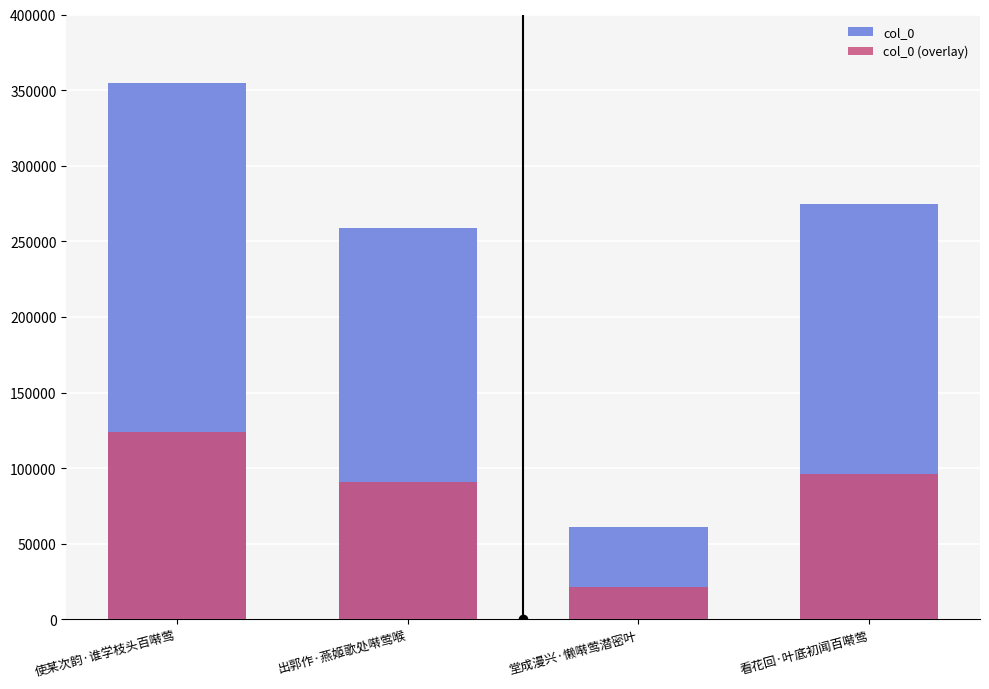

How many data points does each series have?

4